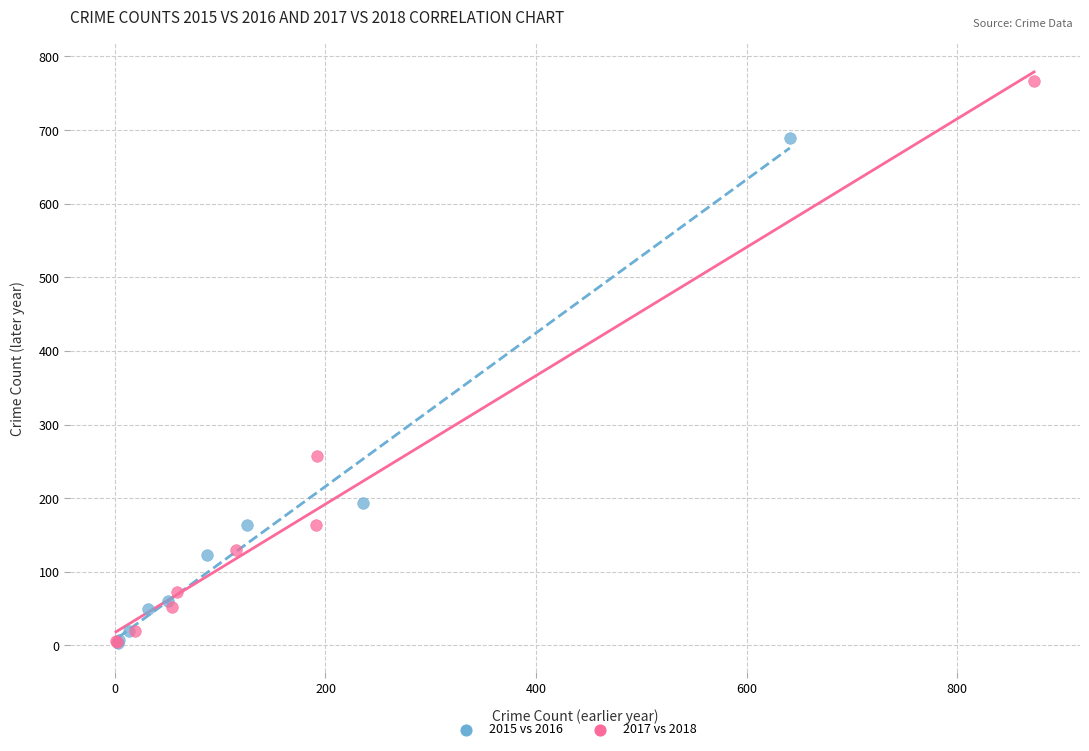

Which series contains the highest Y value?

2017 vs 2018